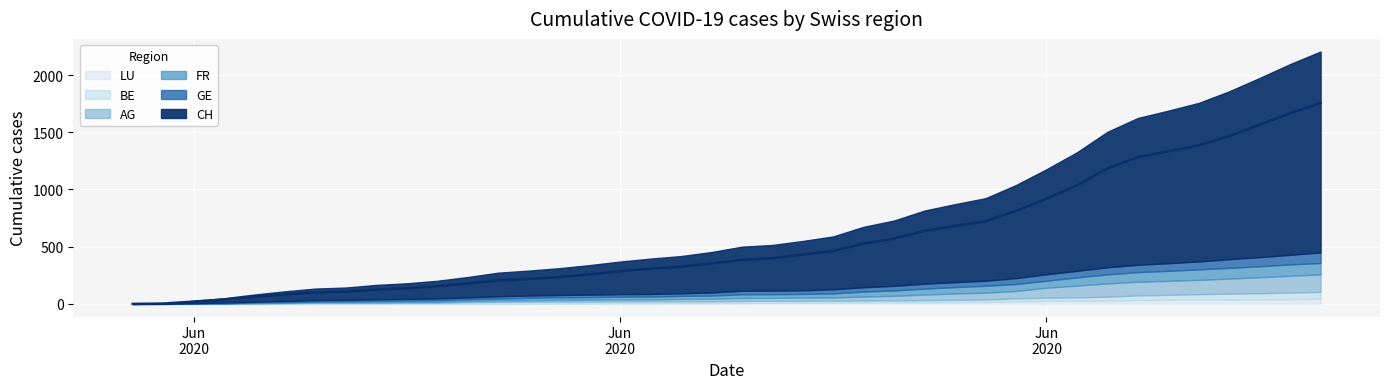

What is the greatest value displayed?

1756